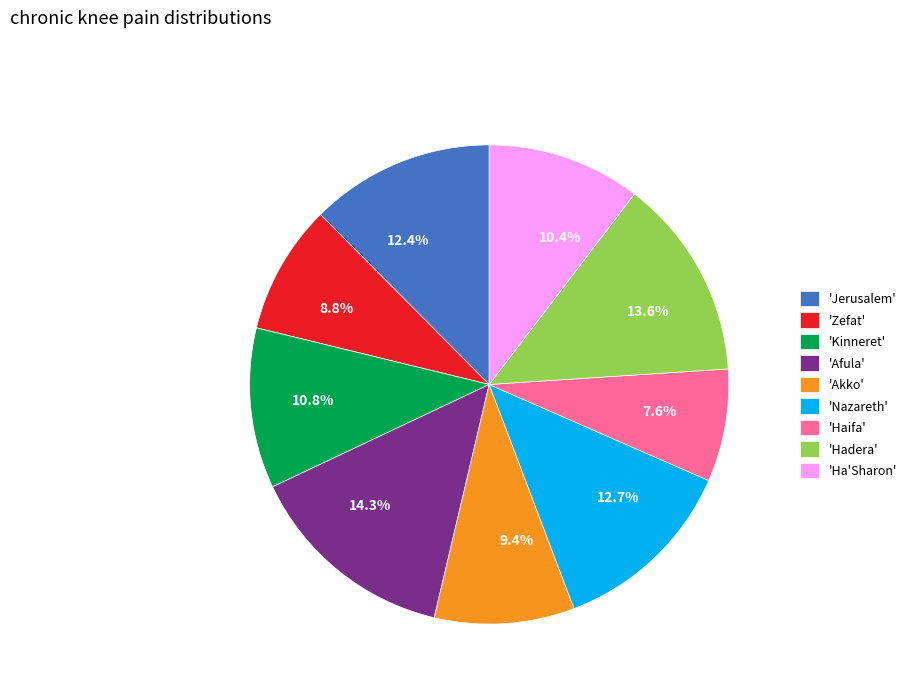

Is there a majority slice in this chart?

No